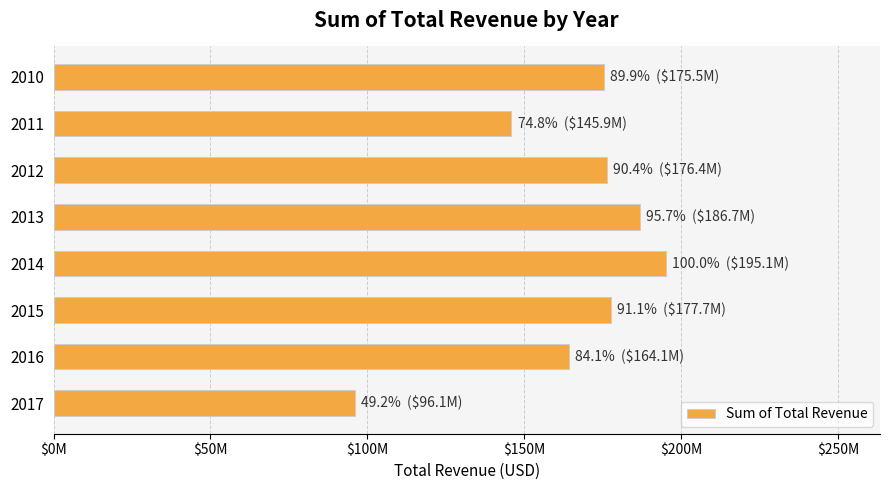

What is the greatest value displayed?

195075782.4